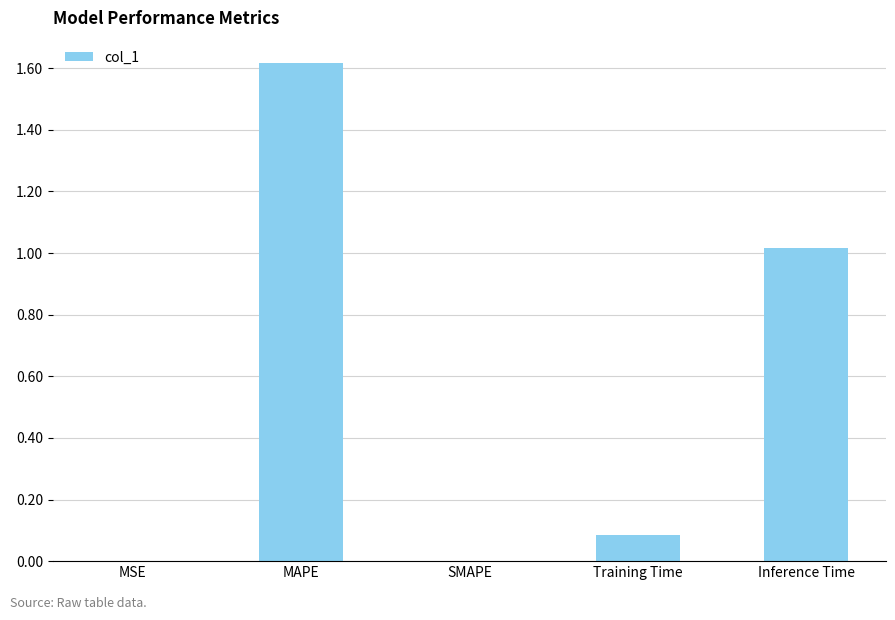

What is the change in value from MAPE to Training Time?

-1.5